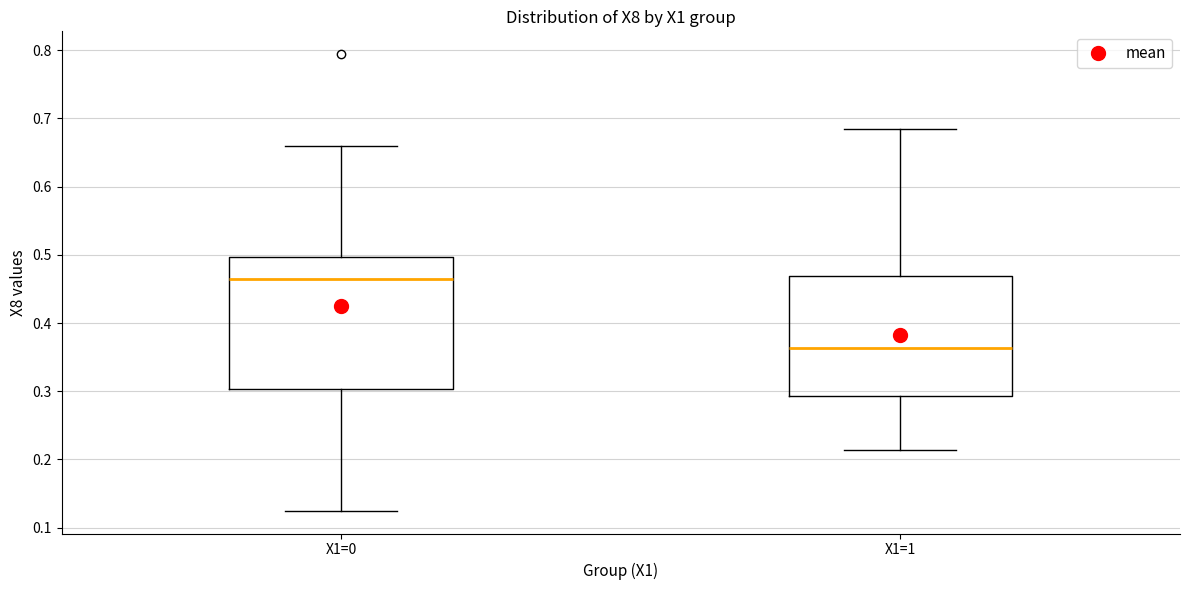

Where is the lower edge of the box for X1=1 on the y-axis? The values are not printed on the chart, so give them approximately, as read against the axis.

0.29